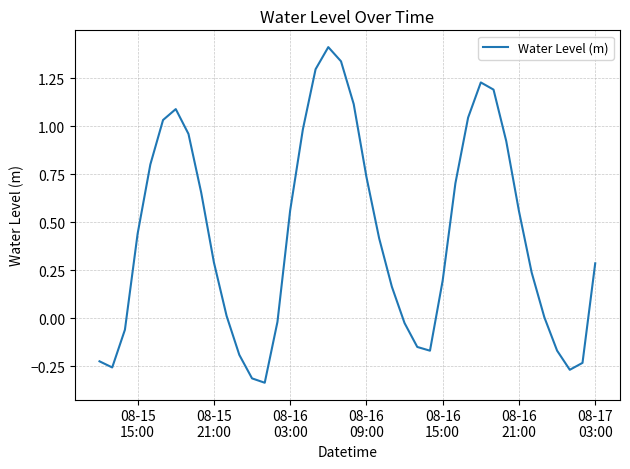

What is the greatest value displayed?

1.4